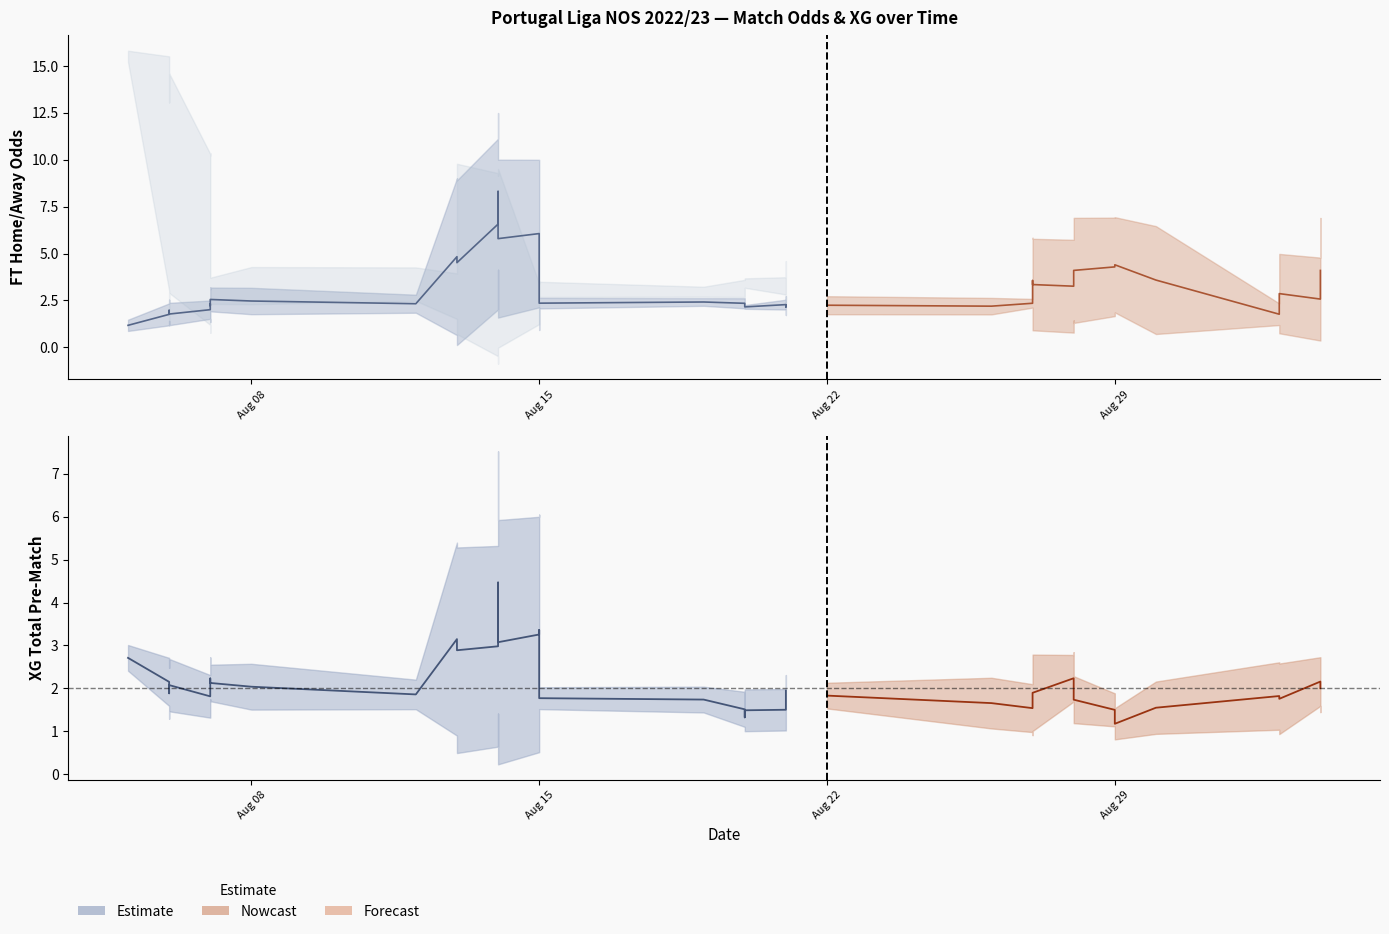

True or false: FT_Odds_A has more than 1 interior local peaks.

True